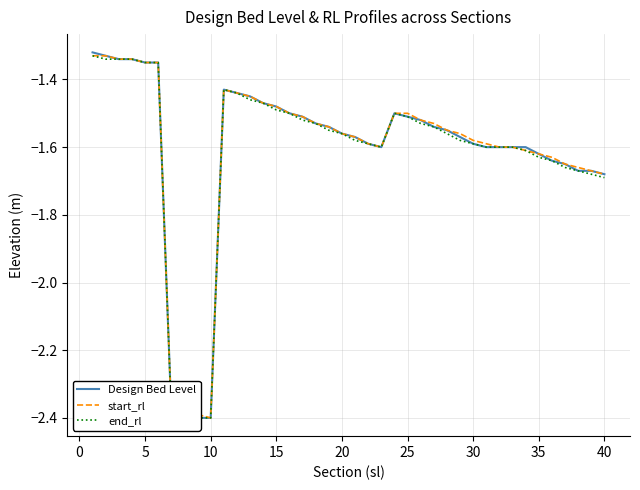

What is the value of the end_rl point at the 3rd from the left?

-1.3